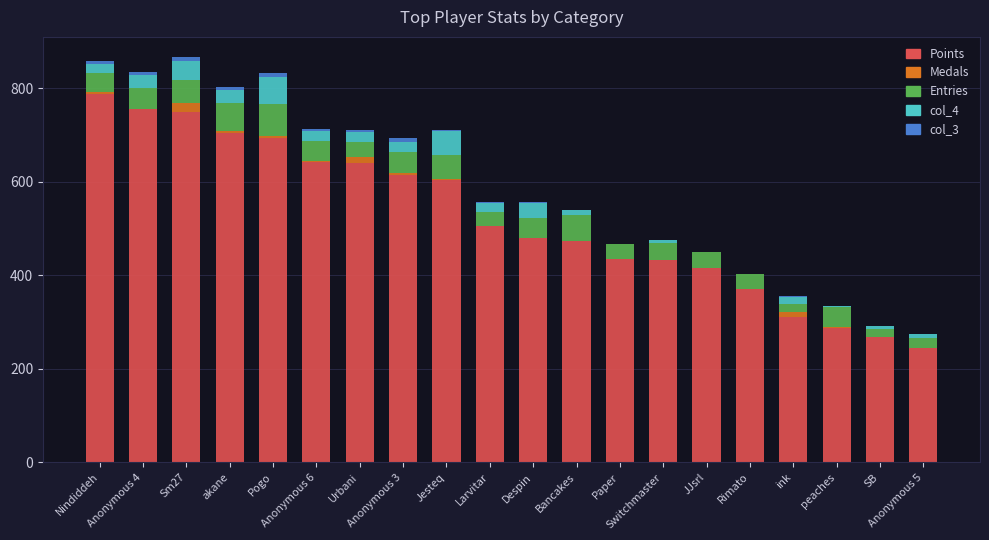

What is the highest value of the Points series?

788